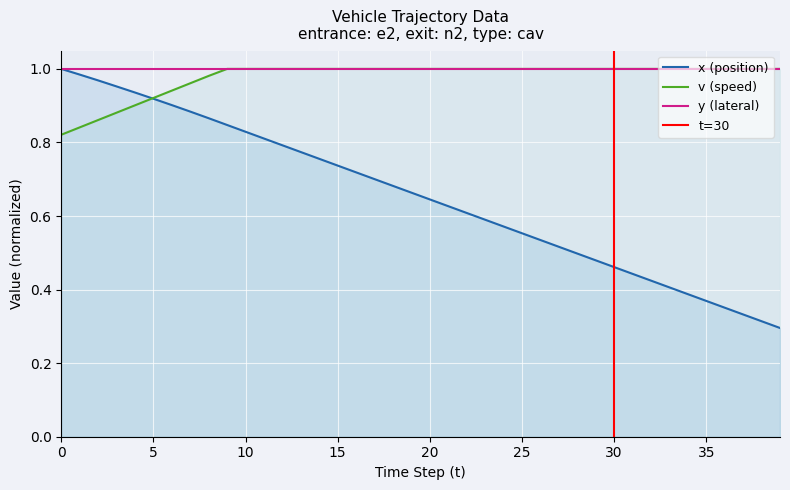

The v series shows 1.0 at 25. True or false?

True